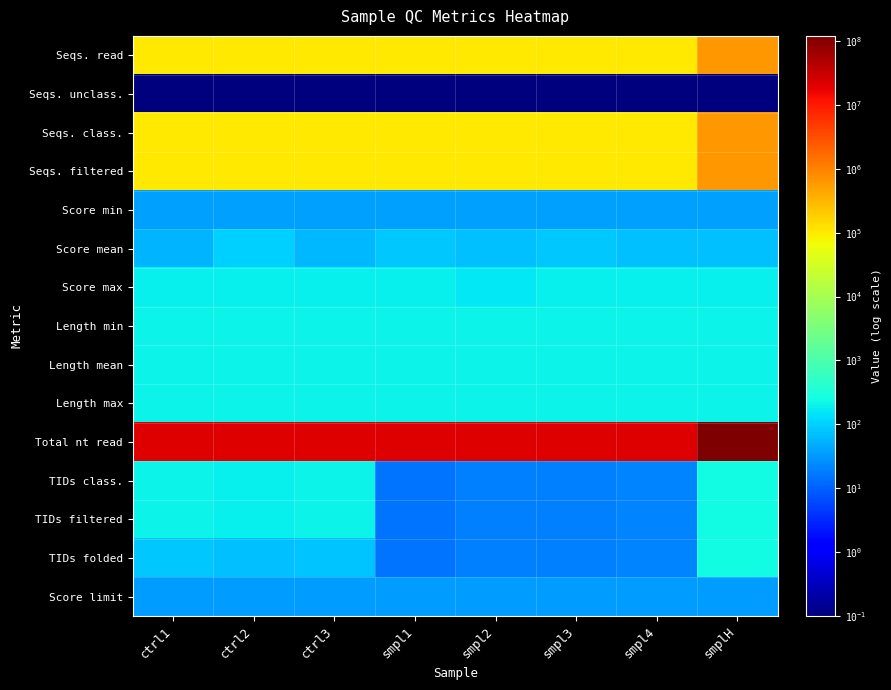

Count the number of data series in this chart.

15